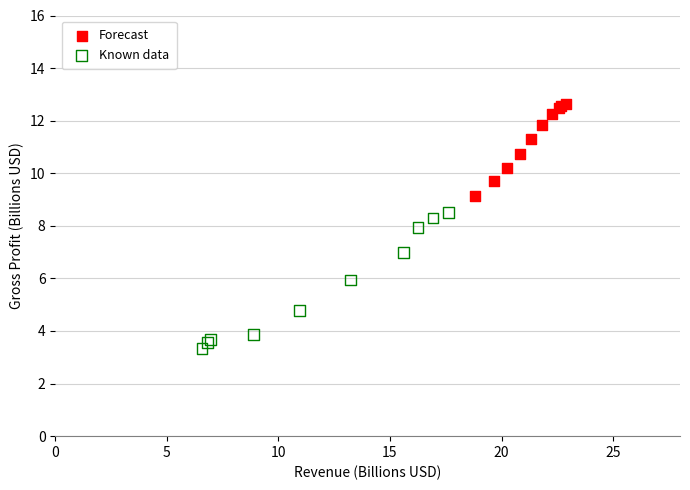

Which series reaches the maximum Y coordinate?

Forecast